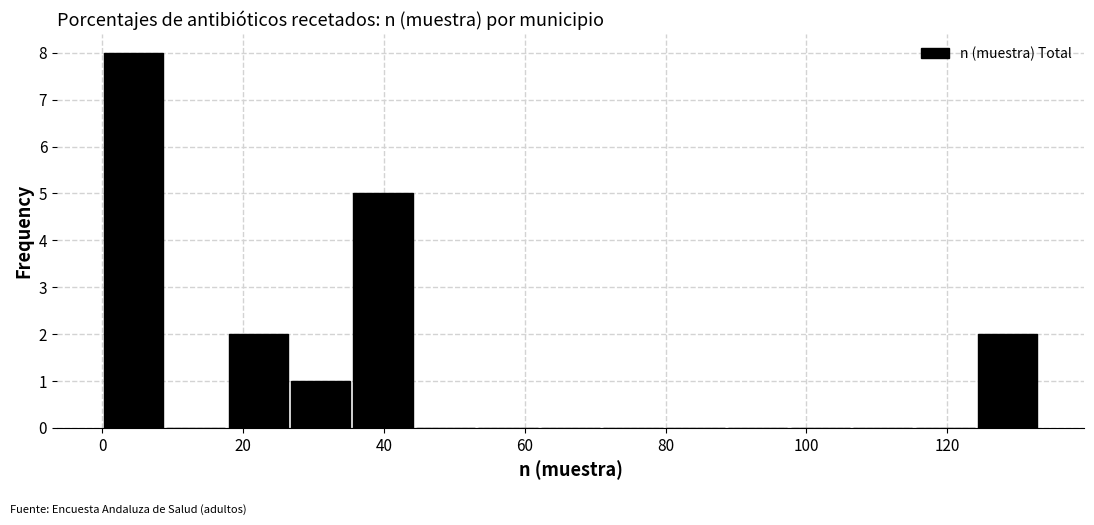

Reading left to right, list every bar in this chart as the range it spans on the x-axis followed by its height. Neither the bar edges nor the heights are printed on the chart, so give them approximately, as read against the axes.

0 to 8: 8
8 to 18: 0
18 to 26: 2
26 to 36: 1
36 to 44: 5
44 to 54: 0
54 to 62: 0
62 to 70: 0
70 to 80: 0
80 to 88: 0
88 to 98: 0
98 to 106: 0
106 to 116: 0
116 to 124: 0
124 to 134: 2